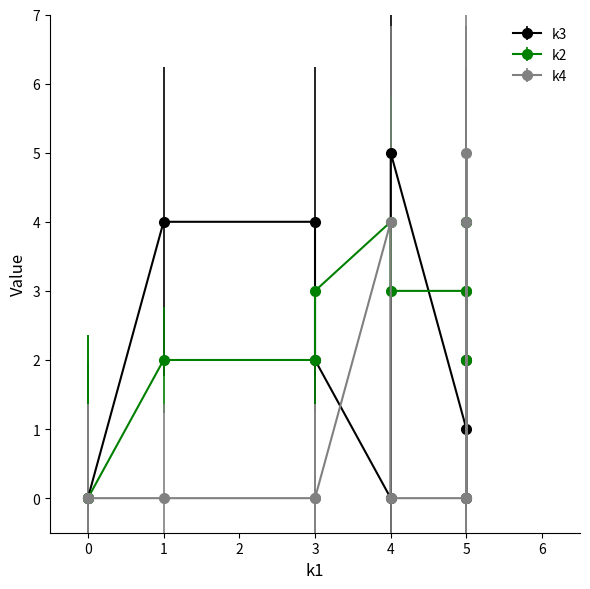

Is it true that k2 equals 1 at i4?

False